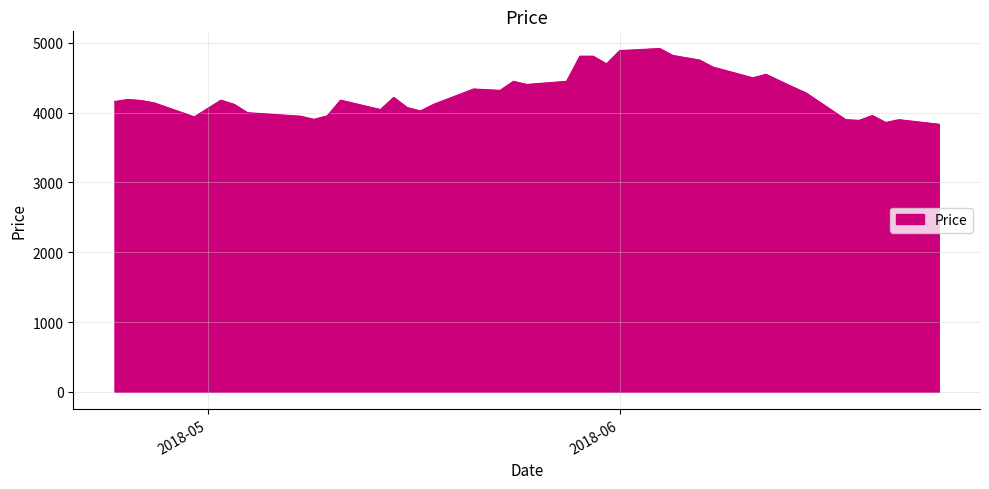

What is the maximum value shown in the chart?

4920